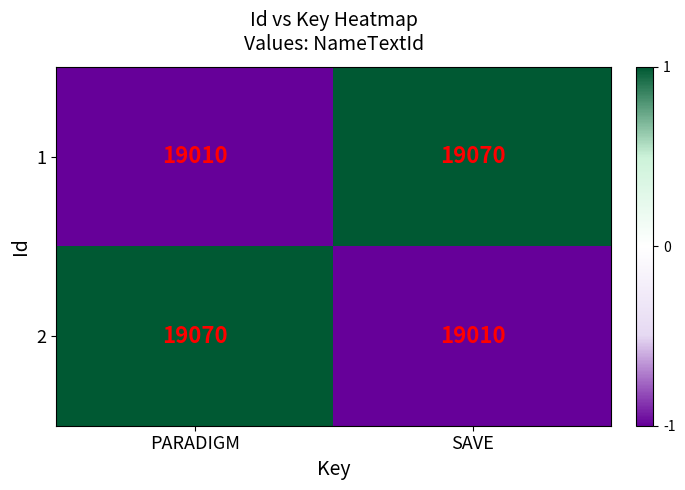

Which category has the highest value in the 2 series?

PARADIGM